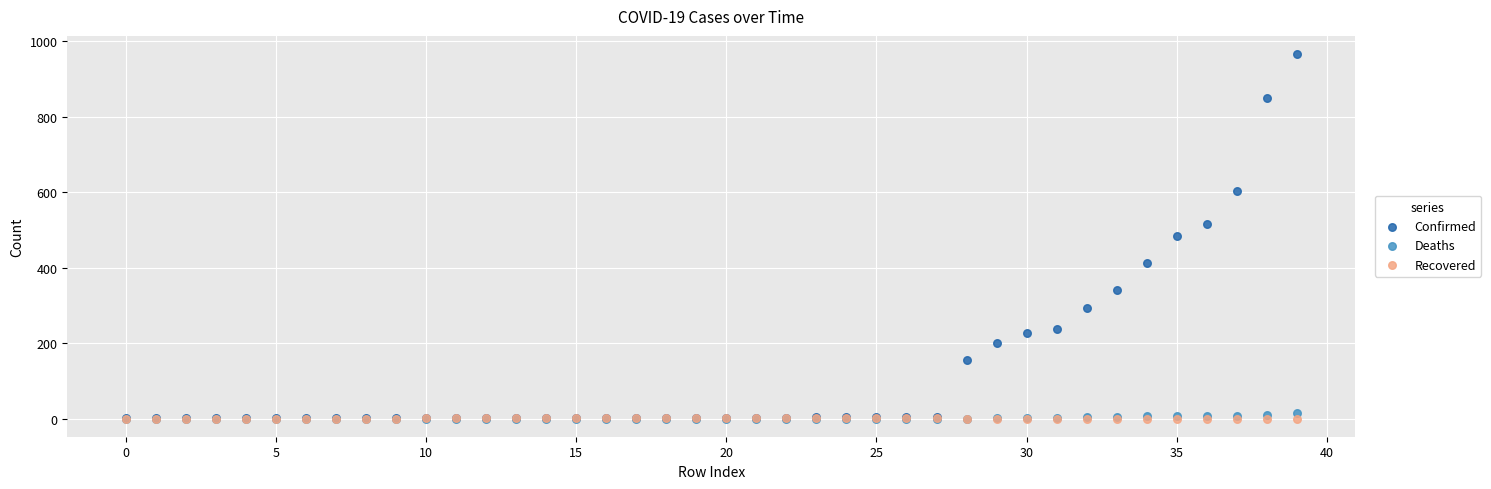

What are all the series names shown in the legend?

Confirmed, Deaths, Recovered